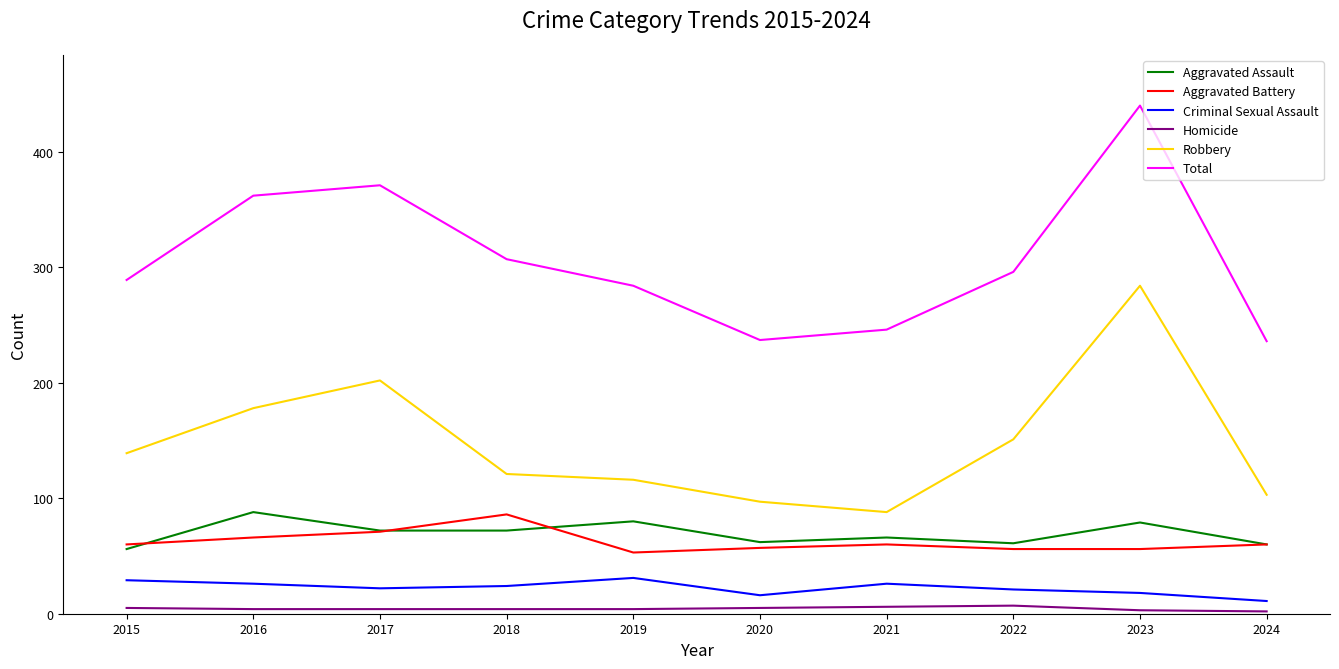

True or false: Aggravated Battery and Criminal Sexual Assault intersect in this chart.

False